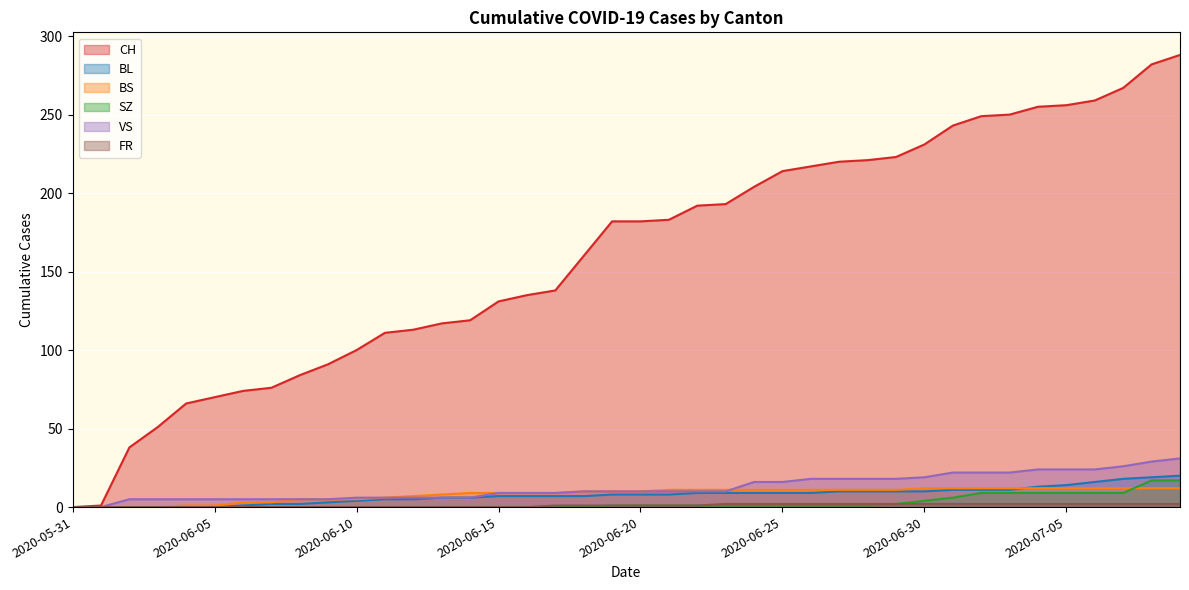

What is the difference between the second highest and second lowest values in the SZ series?

17